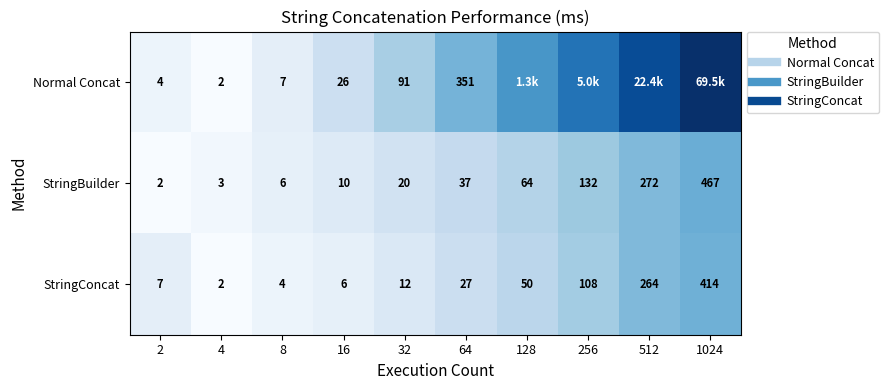

Which label corresponds to the largest value in the chart?

1024